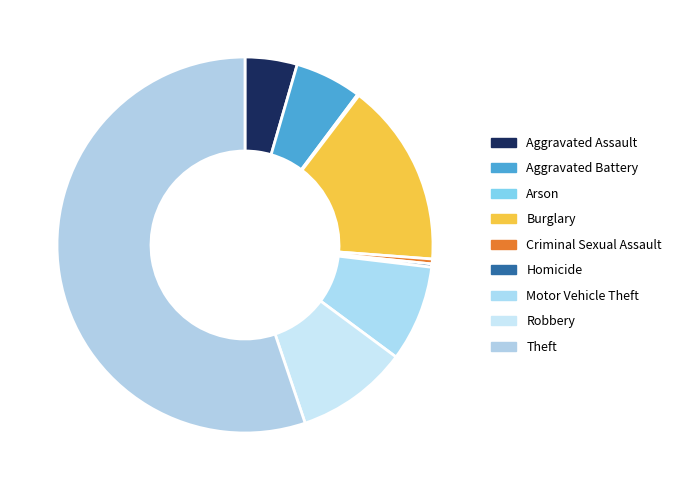

To the nearest percent, what is the average slice percentage?

11%